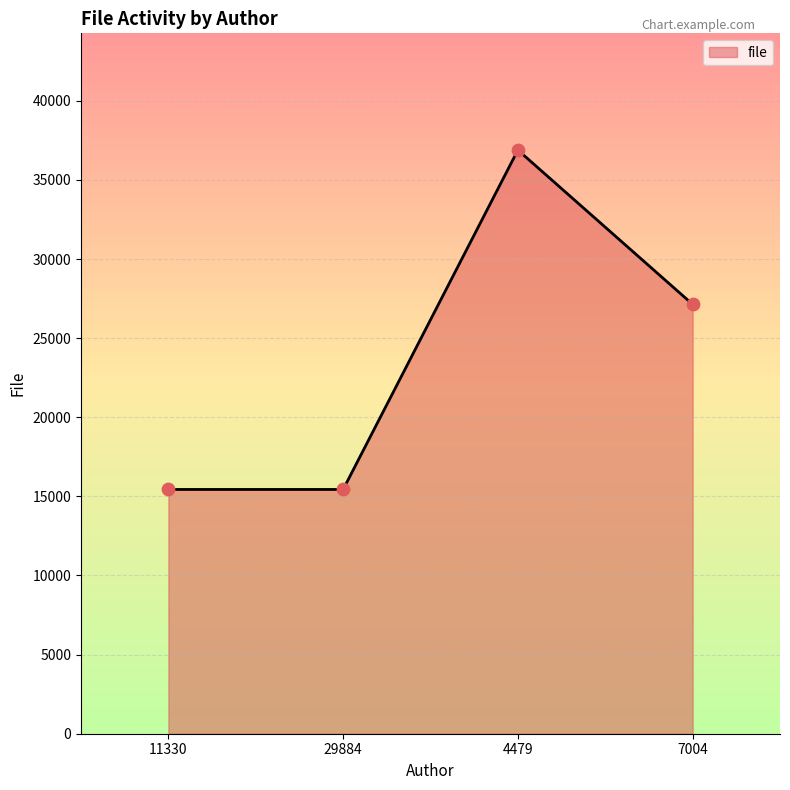

What is the change in value from 29884 to 4479?

+21450